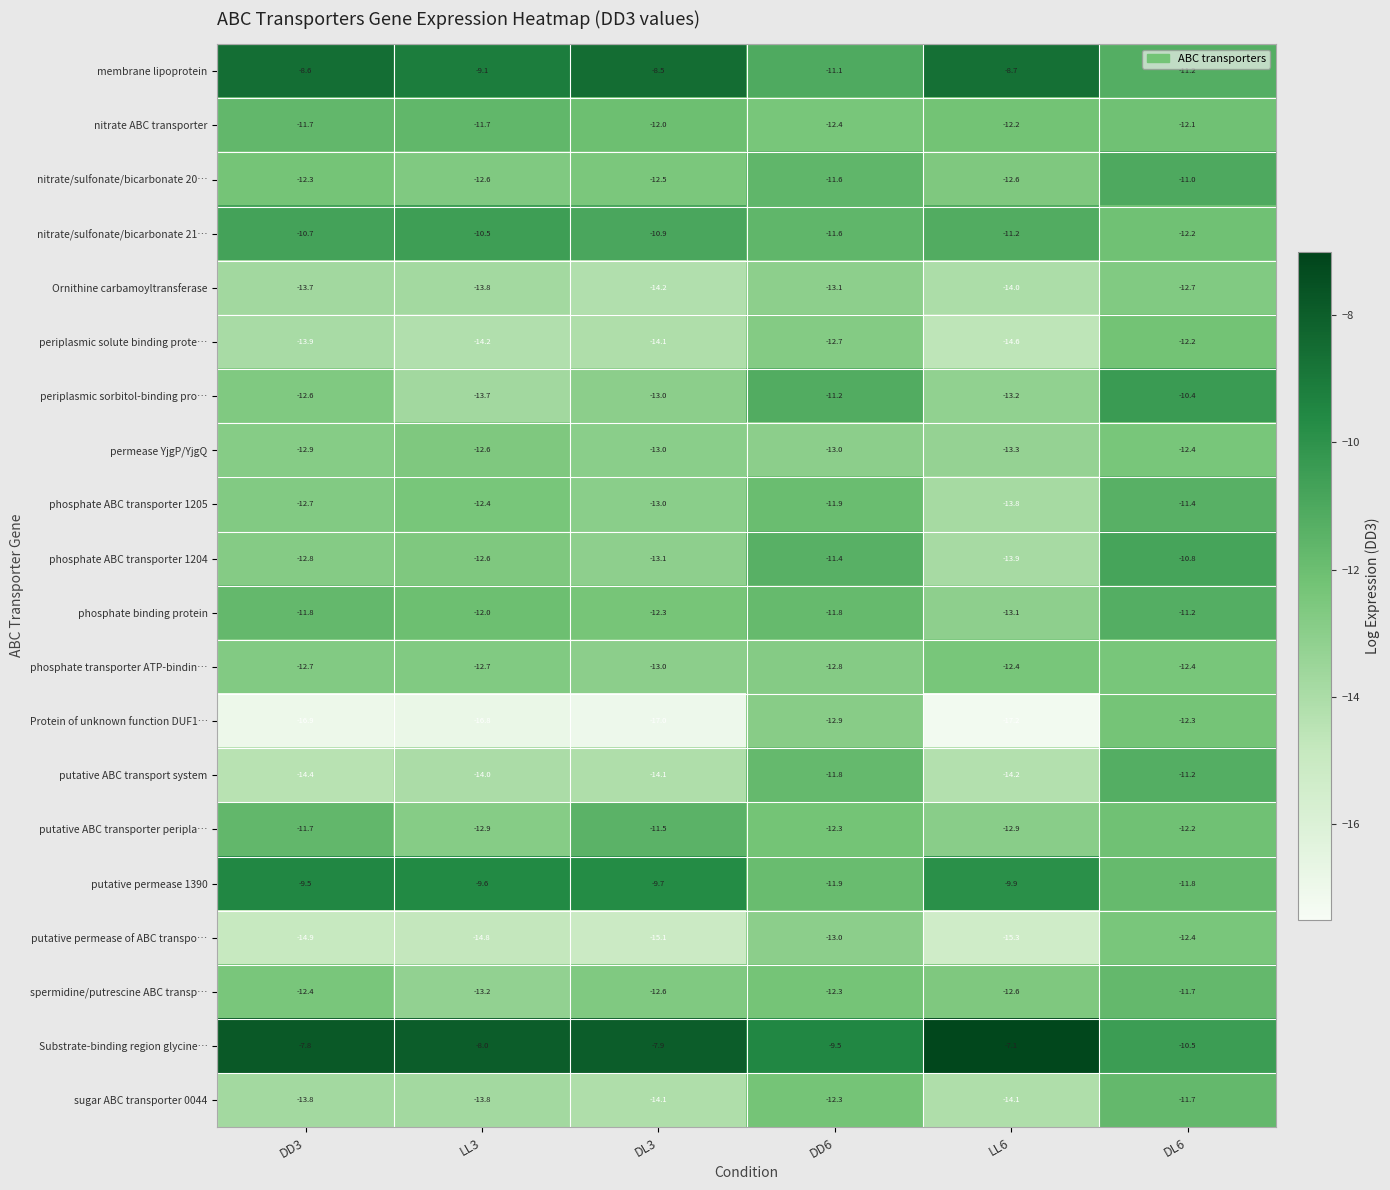

Which series has the largest range (max minus min)?

Protein of unknown function DUF1…